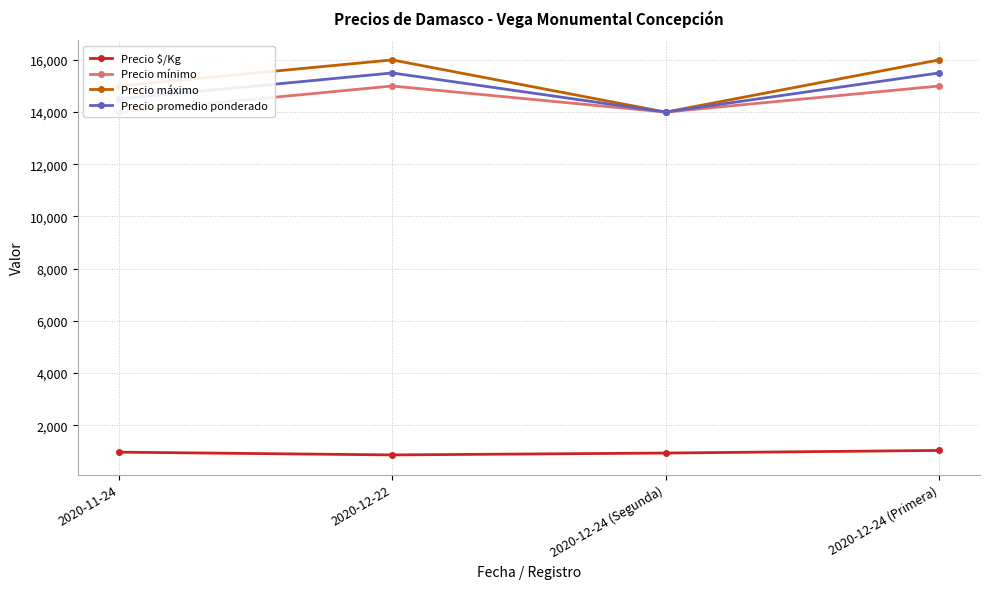

What is the difference between the second highest and second lowest values in the Precio promedio ponderado series?

1000